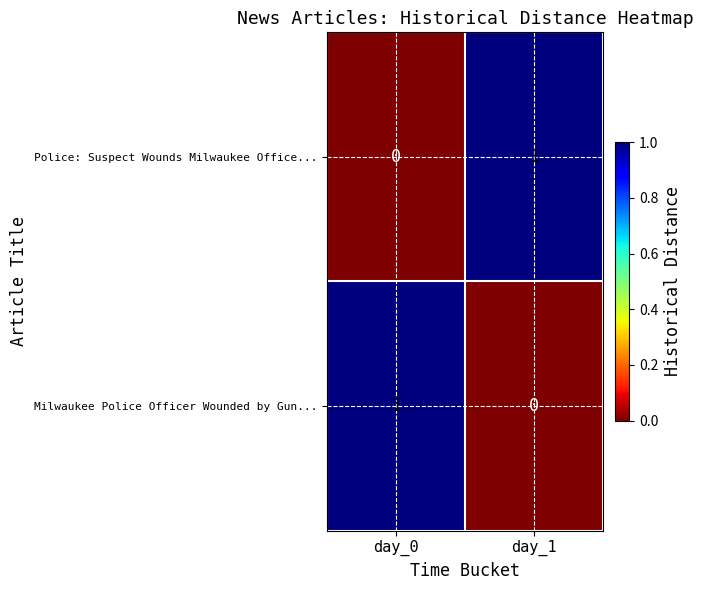

Rank the categories by Police: Suspect Wounds Milwaukee Office... value from lowest to highest.

day_0, day_1